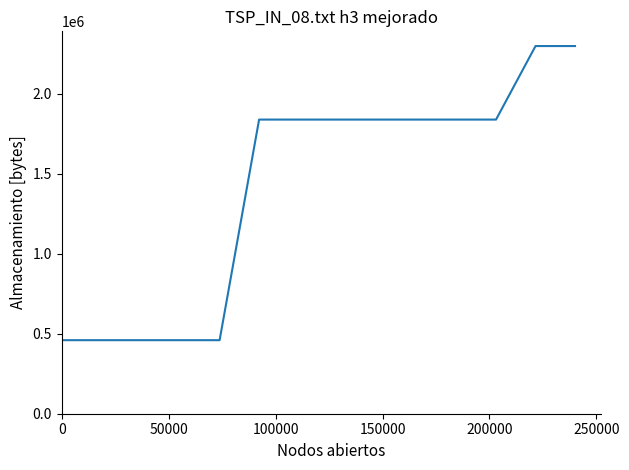

What is the difference between the second highest and second lowest values?

1840000